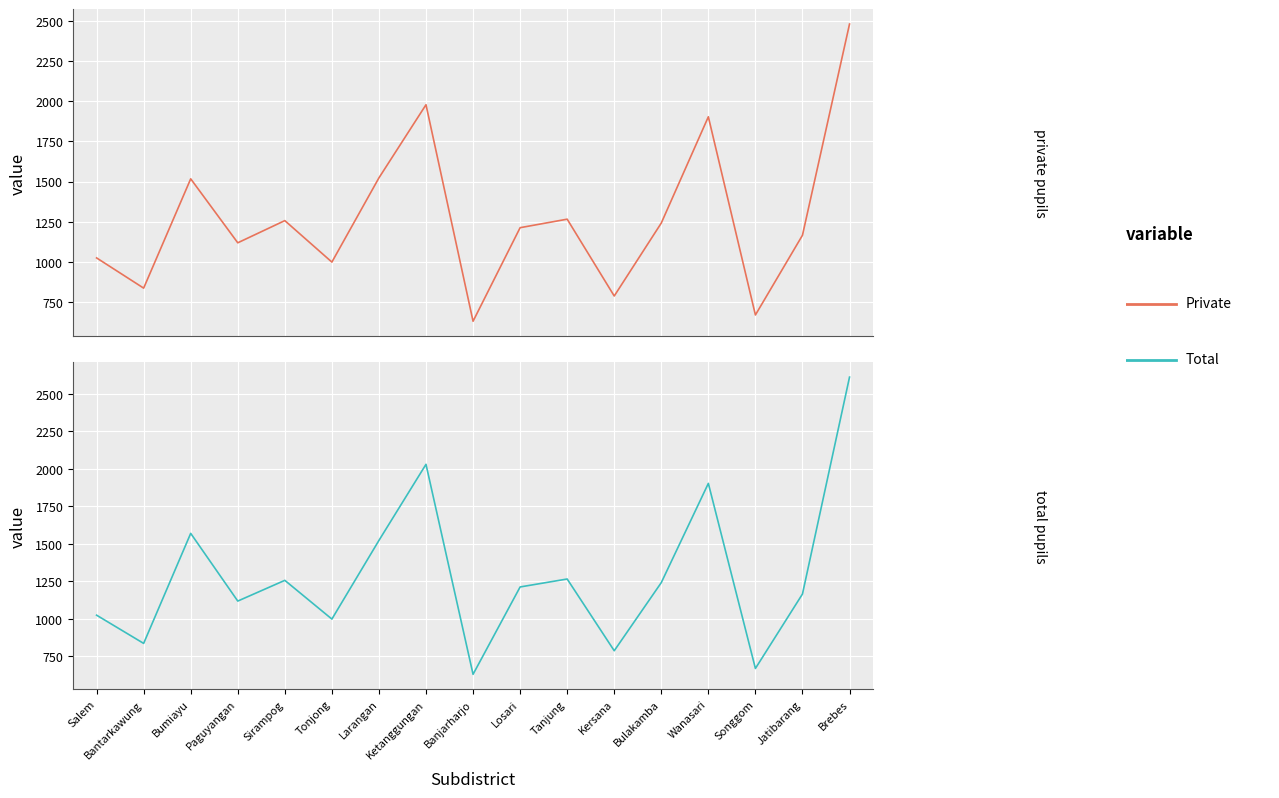

How many data points in Total are less than 1213?

8